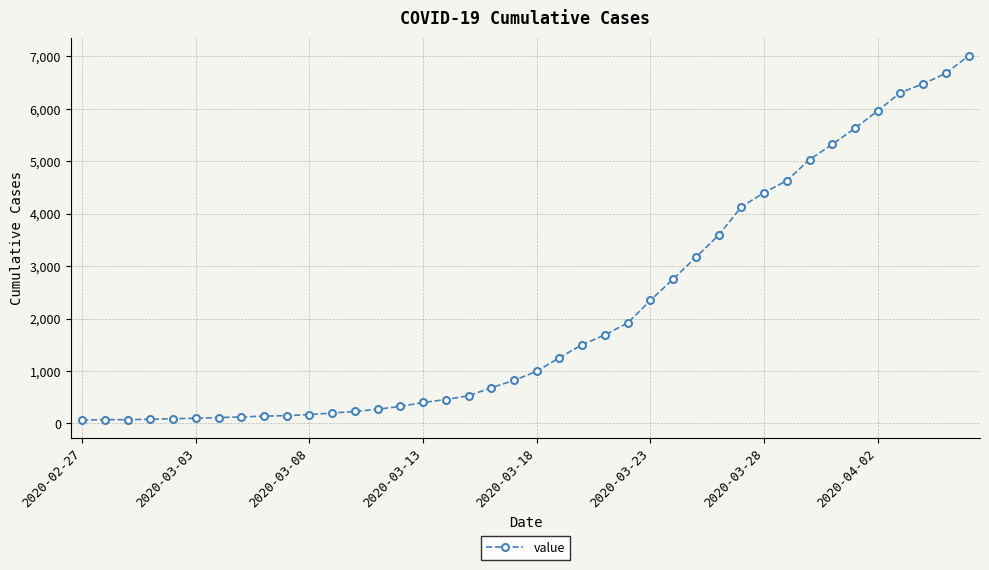

What is the greatest value displayed?

7012